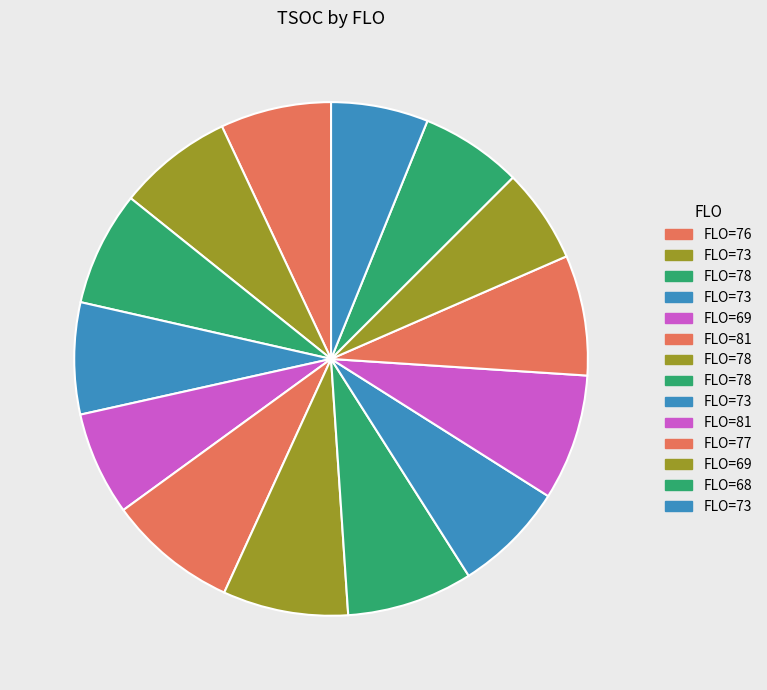

To the nearest percent, what is the average slice percentage?

7%